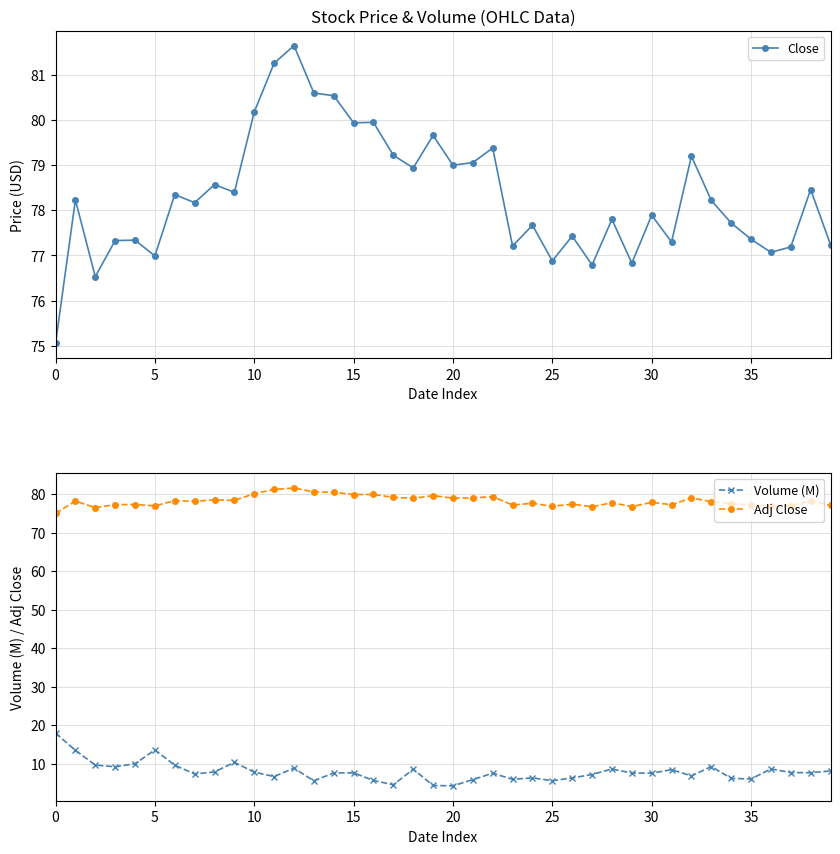

How many lines are shown in the chart?

3